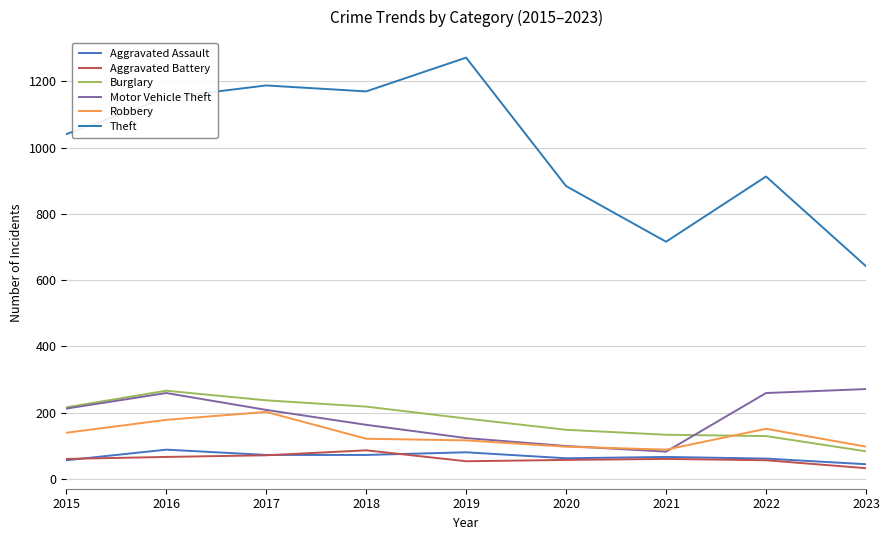

True or false: Aggravated Assault and Burglary cross at least once.

False